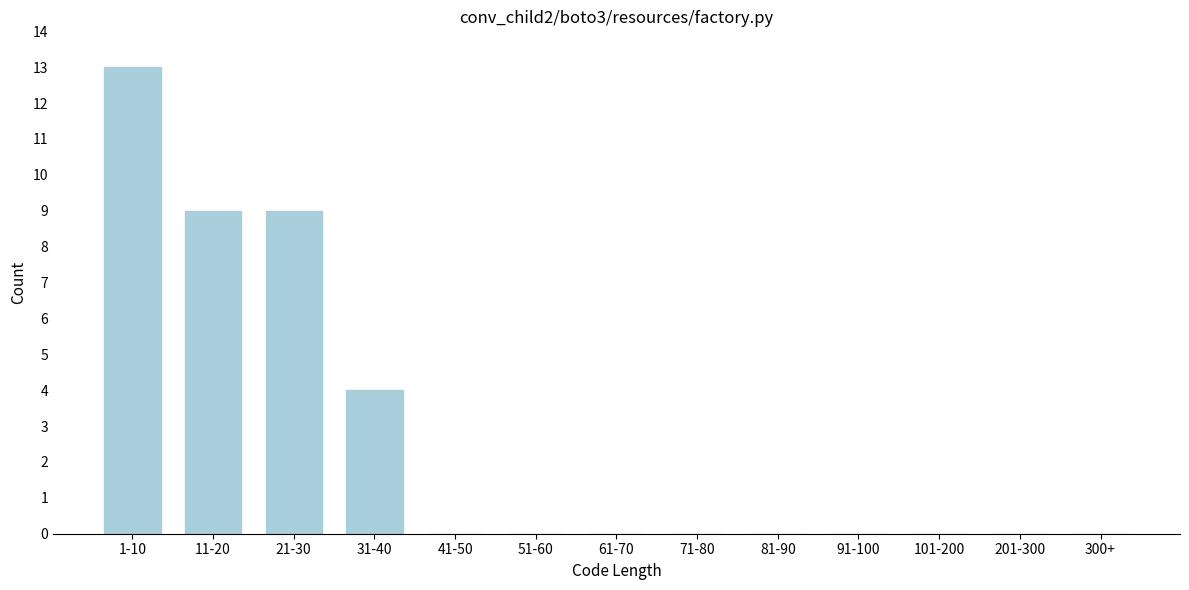

Reading left to right, transcribe all the data shown in this chart.

1-10=13	11-20=9	21-30=9	31-40=4	41-50=0	51-60=0	61-70=0	71-80=0	81-90=0	91-100=0	101-200=0	201-300=0	300+=0